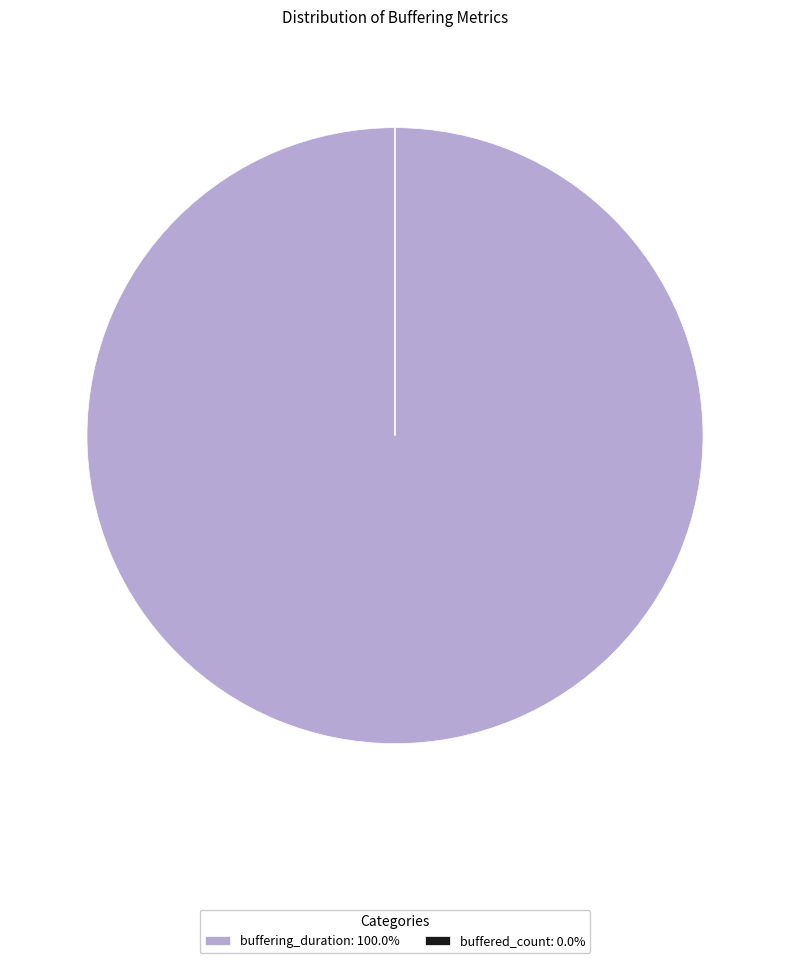

Is buffering_duration: 100.0% the majority of the pie?

Yes